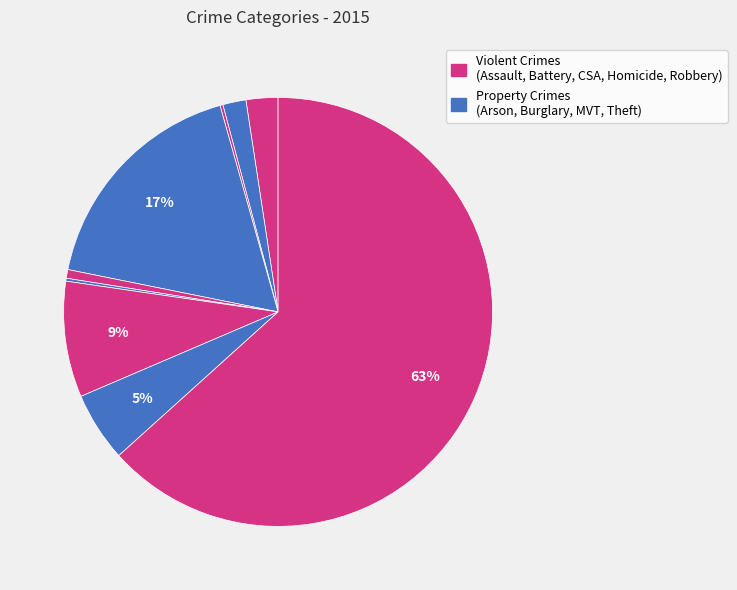

To the nearest percent, what is the average slice percentage?

11%